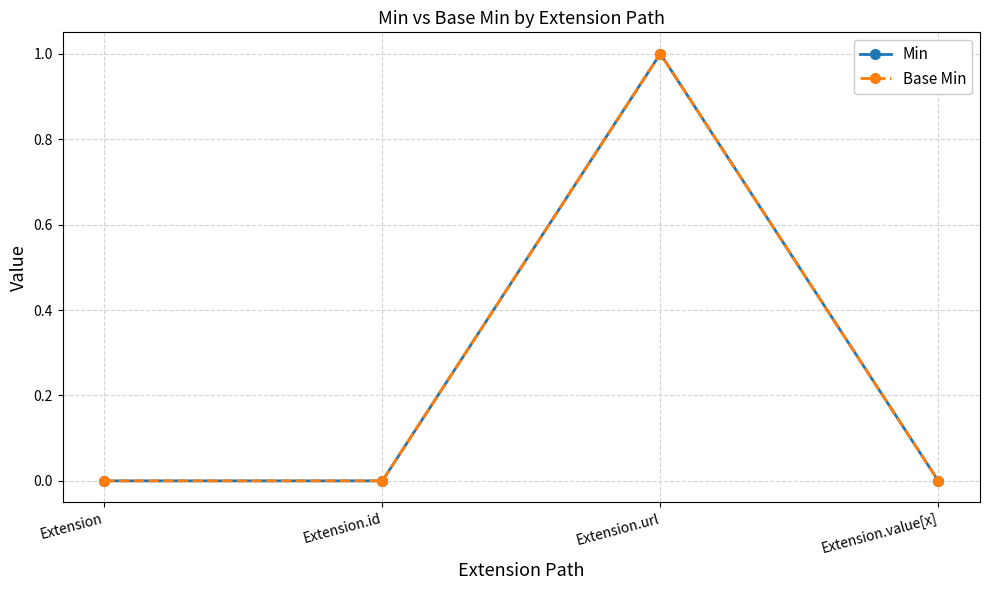

At which category does the chart reach its minimum across all series?

Extension